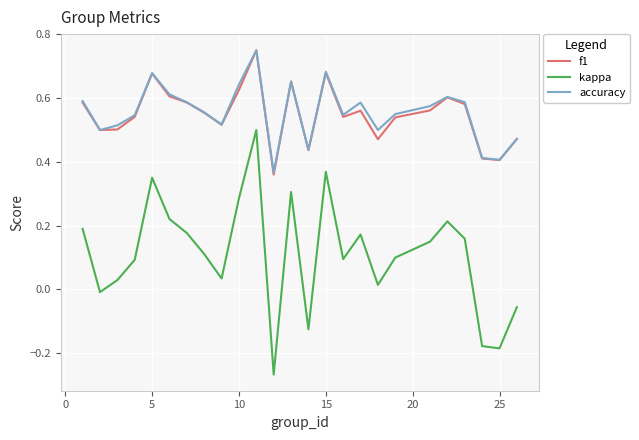

True or false: kappa and f1 intersect in this chart.

False